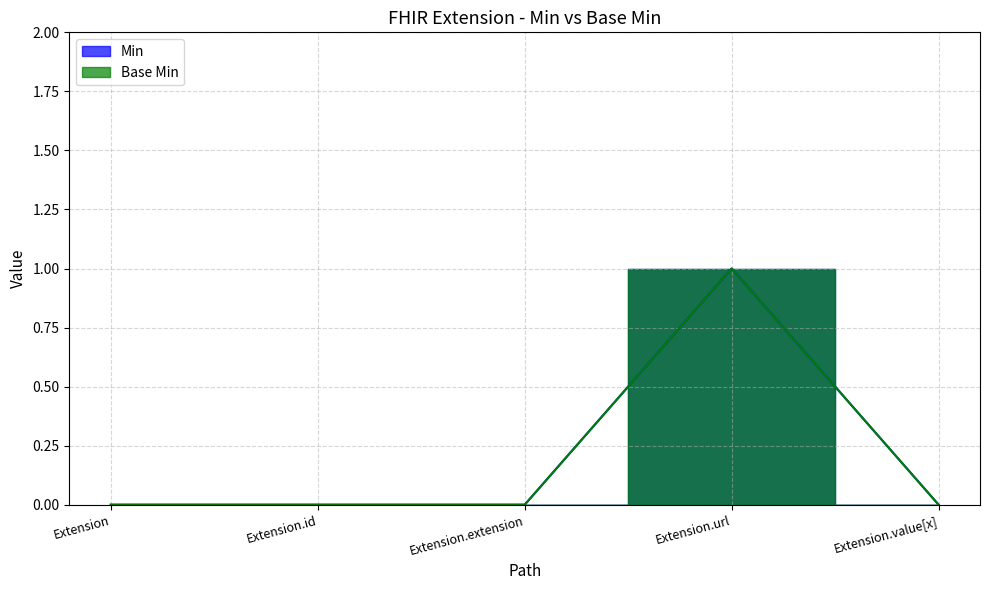

True or false: Min and Base Min cross at least once.

False